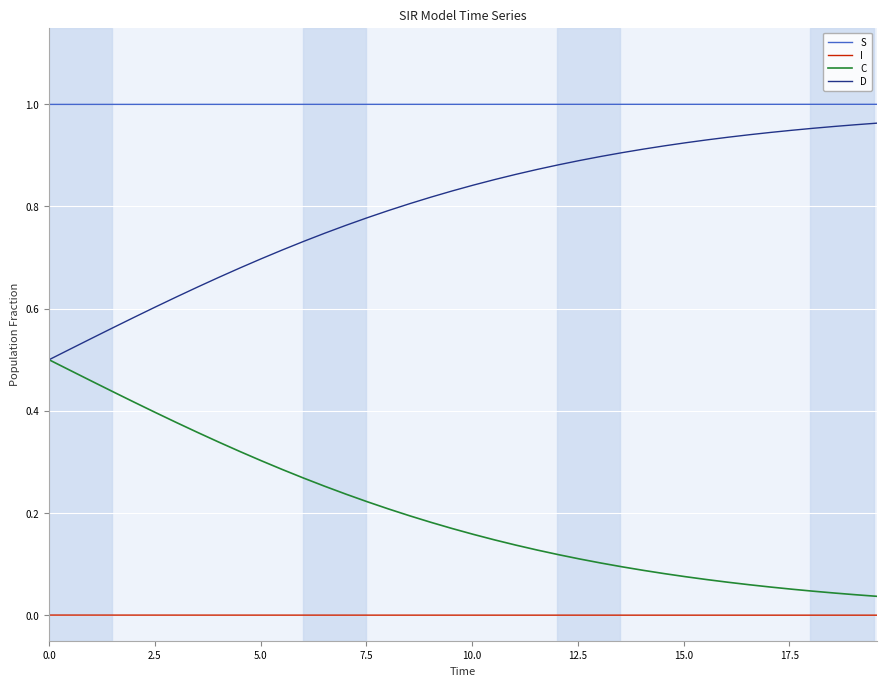

True or false: S and C intersect in this chart.

False